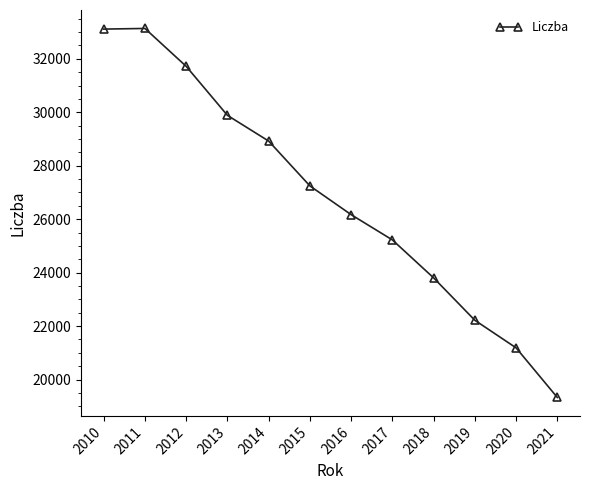

What is the approximate value at 2010, to the nearest 100?

33100